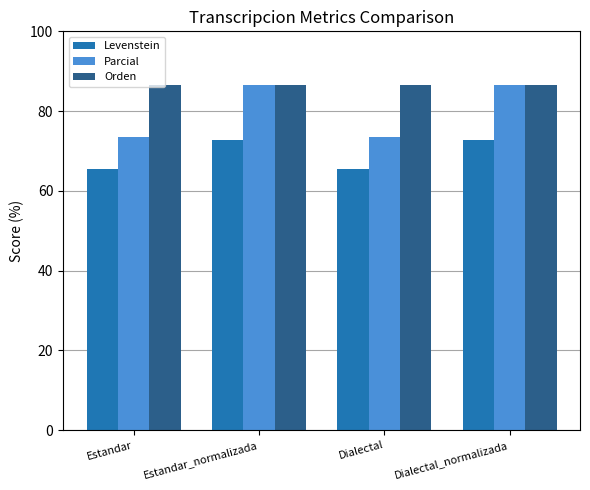

What is the total value across all series at Dialectal_normalizada?

246.1